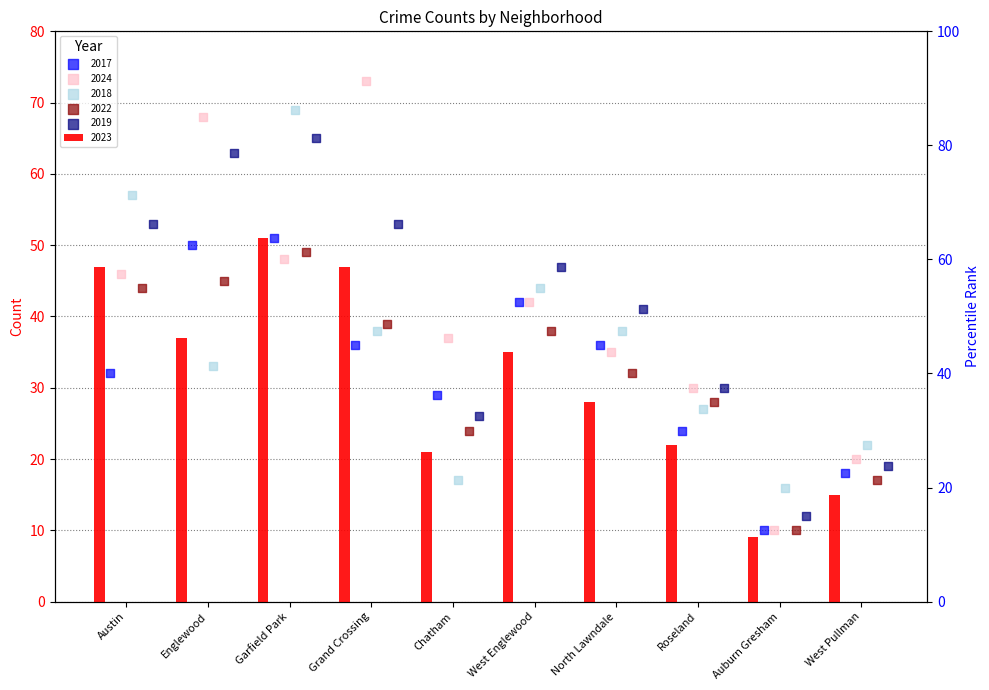

At how many categories does at least one series exceed 29?

8